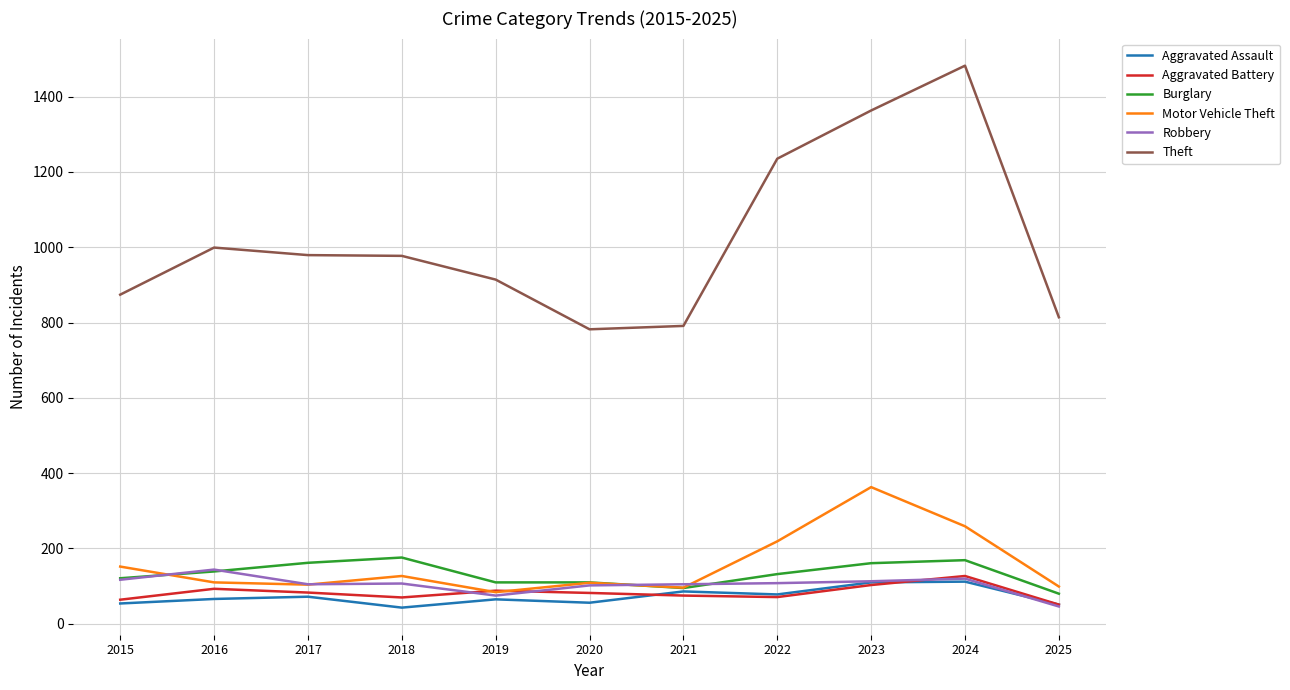

Rank the series by their maximum value, from highest to lowest.

Theft, Motor Vehicle Theft, Burglary, Robbery, Aggravated Battery, Aggravated Assault